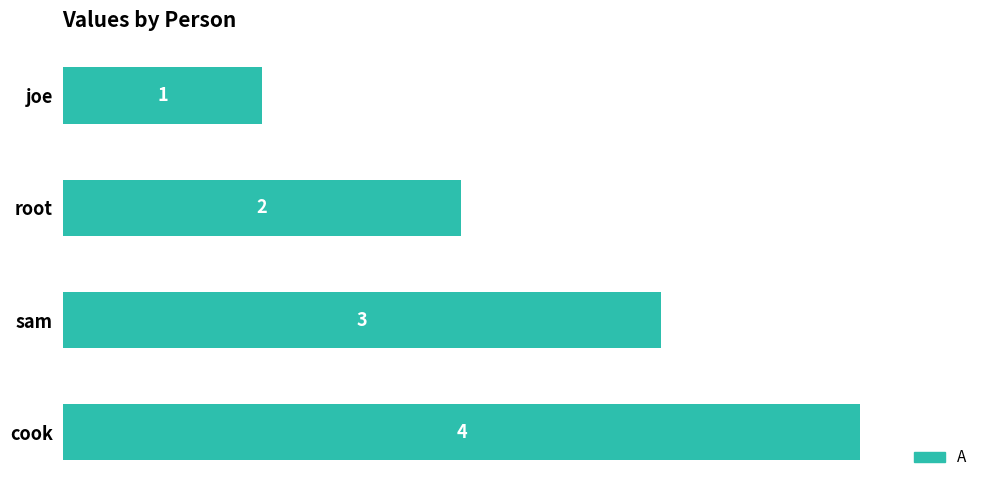

How many values are between 2 and 4?

3